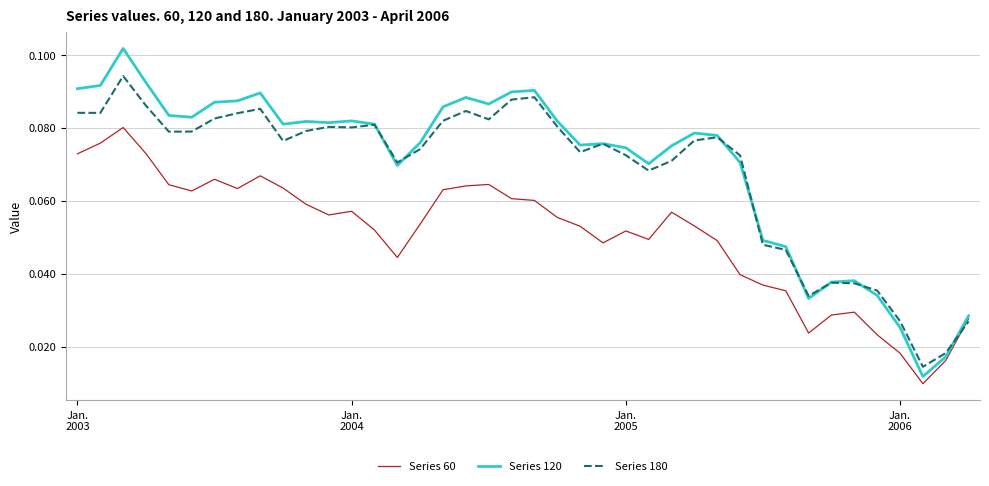

Reading left to right, list all the values displayed in this chart.

60: 0.1	0.1	0.1	0.1	0.1	0.1	0.1	0.1	0.1	0.1	0.1	0.1	0.1	0.1	0.0	0.1	0.1	0.1	0.1	0.1	0.1	0.1	0.1	0.0	0.1	0.0	0.1	0.1	0.0	0.0	0.0	0.0	0.0	0.0	0.0	0.0	0.0	0.0	0.0	0.0
120: 0.1	0.1	0.1	0.1	0.1	0.1	0.1	0.1	0.1	0.1	0.1	0.1	0.1	0.1	0.1	0.1	0.1	0.1	0.1	0.1	0.1	0.1	0.1	0.1	0.1	0.1	0.1	0.1	0.1	0.1	0.0	0.0	0.0	0.0	0.0	0.0	0.0	0.0	0.0	0.0
180: 0.1	0.1	0.1	0.1	0.1	0.1	0.1	0.1	0.1	0.1	0.1	0.1	0.1	0.1	0.1	0.1	0.1	0.1	0.1	0.1	0.1	0.1	0.1	0.1	0.1	0.1	0.1	0.1	0.1	0.1	0.0	0.0	0.0	0.0	0.0	0.0	0.0	0.0	0.0	0.0